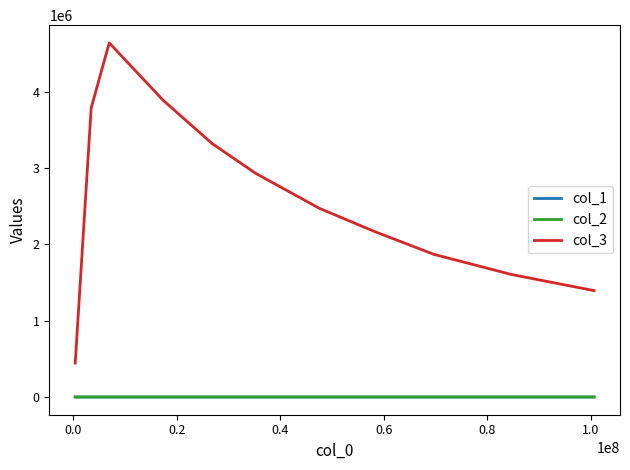

What is the highest value of the col_3 series?

4641190.0